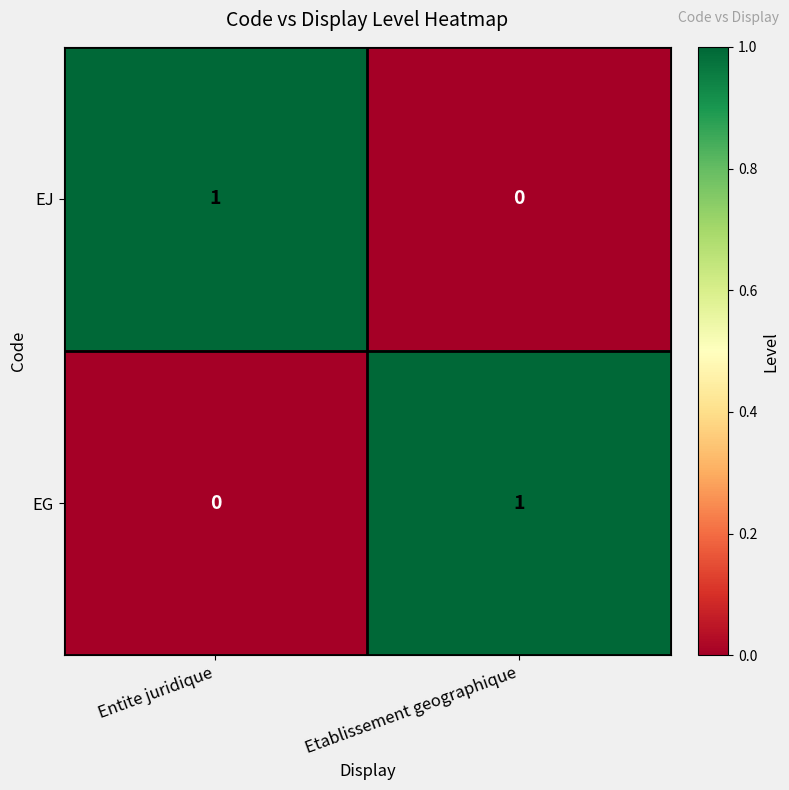

At which label is EG closest to 0?

Entite juridique